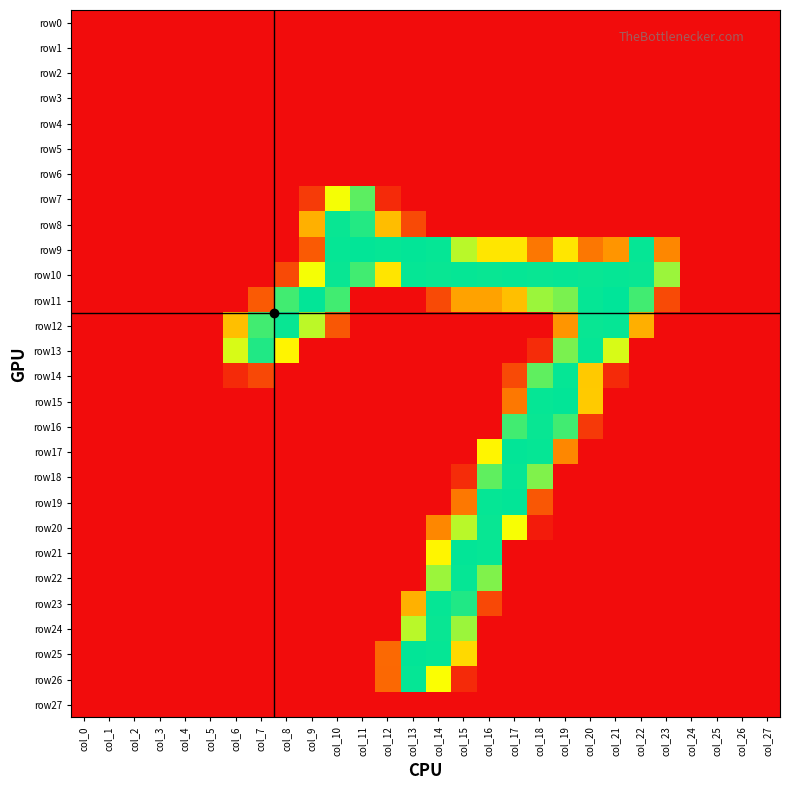

Reading left to right, list all the values displayed in this chart.

row0: col_0=0	col_1=0	col_2=0	col_3=0	col_4=0	col_5=0	col_6=0	col_7=0	col_8=0	col_9=0	col_10=0	col_11=0	col_12=0	col_13=0	col_14=0	col_15=0	col_16=0	col_17=0	col_18=0	col_19=0	col_20=0	col_21=0	col_22=0	col_23=0	col_24=0	col_25=0	col_26=0	col_27=0
row1: col_0=0	col_1=0	col_2=0	col_3=0	col_4=0	col_5=0	col_6=0	col_7=0	col_8=0	col_9=0	col_10=0	col_11=0	col_12=0	col_13=0	col_14=0	col_15=0	col_16=0	col_17=0	col_18=0	col_19=0	col_20=0	col_21=0	col_22=0	col_23=0	col_24=0	col_25=0	col_26=0	col_27=0
row2: col_0=0	col_1=0	col_2=0	col_3=0	col_4=0	col_5=0	col_6=0	col_7=0	col_8=0	col_9=0	col_10=0	col_11=0	col_12=0	col_13=0	col_14=0	col_15=0	col_16=0	col_17=0	col_18=0	col_19=0	col_20=0	col_21=0	col_22=0	col_23=0	col_24=0	col_25=0	col_26=0	col_27=0
row3: col_0=0	col_1=0	col_2=0	col_3=0	col_4=0	col_5=0	col_6=0	col_7=0	col_8=0	col_9=0	col_10=0	col_11=0	col_12=0	col_13=0	col_14=0	col_15=0	col_16=0	col_17=0	col_18=0	col_19=0	col_20=0	col_21=0	col_22=0	col_23=0	col_24=0	col_25=0	col_26=0	col_27=0
row4: col_0=0	col_1=0	col_2=0	col_3=0	col_4=0	col_5=0	col_6=0	col_7=0	col_8=0	col_9=0	col_10=0	col_11=0	col_12=0	col_13=0	col_14=0	col_15=0	col_16=0	col_17=0	col_18=0	col_19=0	col_20=0	col_21=0	col_22=0	col_23=0	col_24=0	col_25=0	col_26=0	col_27=0
row5: col_0=0	col_1=0	col_2=0	col_3=0	col_4=0	col_5=0	col_6=0	col_7=0	col_8=0	col_9=0	col_10=0	col_11=0	col_12=0	col_13=0	col_14=0	col_15=0	col_16=0	col_17=0	col_18=0	col_19=0	col_20=0	col_21=0	col_22=0	col_23=0	col_24=0	col_25=0	col_26=0	col_27=0
row6: col_0=0	col_1=0	col_2=0	col_3=0	col_4=0	col_5=0	col_6=0	col_7=0	col_8=0	col_9=0	col_10=0	col_11=0	col_12=0	col_13=0	col_14=0	col_15=0	col_16=0	col_17=0	col_18=0	col_19=0	col_20=0	col_21=0	col_22=0	col_23=0	col_24=0	col_25=0	col_26=0	col_27=0
row7: col_0=0	col_1=0	col_2=0	col_3=0	col_4=0	col_5=0	col_6=0	col_7=0	col_8=0	col_9=31	col_10=173	col_11=224	col_12=20	col_13=0	col_14=0	col_15=0	col_16=0	col_17=0	col_18=0	col_19=0	col_20=0	col_21=0	col_22=0	col_23=0	col_24=0	col_25=0	col_26=0	col_27=0
row8: col_0=0	col_1=0	col_2=0	col_3=0	col_4=0	col_5=0	col_6=0	col_7=0	col_8=0	col_9=112	col_10=252	col_11=243	col_12=122	col_13=41	col_14=0	col_15=0	col_16=0	col_17=0	col_18=0	col_19=0	col_20=0	col_21=0	col_22=0	col_23=0	col_24=0	col_25=0	col_26=0	col_27=0
row9: col_0=0	col_1=0	col_2=0	col_3=0	col_4=0	col_5=0	col_6=0	col_7=0	col_8=0	col_9=52	col_10=253	col_11=254	col_12=253	col_13=254	col_14=253	col_15=193	col_16=152	col_17=152	col_18=71	col_19=152	col_20=71	col_21=92	col_22=253	col_23=82	col_24=0	col_25=0	col_26=0	col_27=0
row10: col_0=0	col_1=0	col_2=0	col_3=0	col_4=0	col_5=0	col_6=0	col_7=0	col_8=41	col_9=173	col_10=252	col_11=233	col_12=151	col_13=253	col_14=252	col_15=253	col_16=252	col_17=253	col_18=252	col_19=253	col_20=252	col_21=253	col_22=252	col_23=203	col_24=0	col_25=0	col_26=0	col_27=0
row11: col_0=0	col_1=0	col_2=0	col_3=0	col_4=0	col_5=0	col_6=0	col_7=52	col_8=233	col_9=254	col_10=233	col_11=0	col_12=0	col_13=0	col_14=41	col_15=102	col_16=102	col_17=123	col_18=203	col_19=214	col_20=253	col_21=255	col_22=233	col_23=41	col_24=0	col_25=0	col_26=0	col_27=0
row12: col_0=0	col_1=0	col_2=0	col_3=0	col_4=0	col_5=0	col_6=123	col_7=233	col_8=252	col_9=192	col_10=50	col_11=0	col_12=0	col_13=0	col_14=0	col_15=0	col_16=0	col_17=0	col_18=0	col_19=92	col_20=252	col_21=253	col_22=111	col_23=0	col_24=0	col_25=0	col_26=0	col_27=0
row13: col_0=0	col_1=0	col_2=0	col_3=0	col_4=0	col_5=0	col_6=183	col_7=244	col_8=162	col_9=0	col_10=0	col_11=0	col_12=0	col_13=0	col_14=0	col_15=0	col_16=0	col_17=0	col_18=21	col_19=214	col_20=253	col_21=183	col_22=0	col_23=0	col_24=0	col_25=0	col_26=0	col_27=0
row14: col_0=0	col_1=0	col_2=0	col_3=0	col_4=0	col_5=0	col_6=20	col_7=40	col_8=0	col_9=0	col_10=0	col_11=0	col_12=0	col_13=0	col_14=0	col_15=0	col_16=0	col_17=41	col_18=223	col_19=253	col_20=130	col_21=20	col_22=0	col_23=0	col_24=0	col_25=0	col_26=0	col_27=0
row15: col_0=0	col_1=0	col_2=0	col_3=0	col_4=0	col_5=0	col_6=0	col_7=0	col_8=0	col_9=0	col_10=0	col_11=0	col_12=0	col_13=0	col_14=0	col_15=0	col_16=0	col_17=72	col_18=253	col_19=254	col_20=131	col_21=0	col_22=0	col_23=0	col_24=0	col_25=0	col_26=0	col_27=0
row16: col_0=0	col_1=0	col_2=0	col_3=0	col_4=0	col_5=0	col_6=0	col_7=0	col_8=0	col_9=0	col_10=0	col_11=0	col_12=0	col_13=0	col_14=0	col_15=0	col_16=0	col_17=233	col_18=252	col_19=233	col_20=30	col_21=0	col_22=0	col_23=0	col_24=0	col_25=0	col_26=0	col_27=0
row17: col_0=0	col_1=0	col_2=0	col_3=0	col_4=0	col_5=0	col_6=0	col_7=0	col_8=0	col_9=0	col_10=0	col_11=0	col_12=0	col_13=0	col_14=0	col_15=0	col_16=163	col_17=254	col_18=253	col_19=82	col_20=0	col_21=0	col_22=0	col_23=0	col_24=0	col_25=0	col_26=0	col_27=0
row18: col_0=0	col_1=0	col_2=0	col_3=0	col_4=0	col_5=0	col_6=0	col_7=0	col_8=0	col_9=0	col_10=0	col_11=0	col_12=0	col_13=0	col_14=0	col_15=21	col_16=223	col_17=253	col_18=212	col_19=0	col_20=0	col_21=0	col_22=0	col_23=0	col_24=0	col_25=0	col_26=0	col_27=0
row19: col_0=0	col_1=0	col_2=0	col_3=0	col_4=0	col_5=0	col_6=0	col_7=0	col_8=0	col_9=0	col_10=0	col_11=0	col_12=0	col_13=0	col_14=0	col_15=72	col_16=253	col_17=254	col_18=50	col_19=0	col_20=0	col_21=0	col_22=0	col_23=0	col_24=0	col_25=0	col_26=0	col_27=0
row20: col_0=0	col_1=0	col_2=0	col_3=0	col_4=0	col_5=0	col_6=0	col_7=0	col_8=0	col_9=0	col_10=0	col_11=0	col_12=0	col_13=0	col_14=82	col_15=193	col_16=252	col_17=172	col_18=10	col_19=0	col_20=0	col_21=0	col_22=0	col_23=0	col_24=0	col_25=0	col_26=0	col_27=0
row21: col_0=0	col_1=0	col_2=0	col_3=0	col_4=0	col_5=0	col_6=0	col_7=0	col_8=0	col_9=0	col_10=0	col_11=0	col_12=0	col_13=0	col_14=163	col_15=254	col_16=253	col_17=0	col_18=0	col_19=0	col_20=0	col_21=0	col_22=0	col_23=0	col_24=0	col_25=0	col_26=0	col_27=0
row22: col_0=0	col_1=0	col_2=0	col_3=0	col_4=0	col_5=0	col_6=0	col_7=0	col_8=0	col_9=0	col_10=0	col_11=0	col_12=0	col_13=0	col_14=203	col_15=253	col_16=212	col_17=0	col_18=0	col_19=0	col_20=0	col_21=0	col_22=0	col_23=0	col_24=0	col_25=0	col_26=0	col_27=0
row23: col_0=0	col_1=0	col_2=0	col_3=0	col_4=0	col_5=0	col_6=0	col_7=0	col_8=0	col_9=0	col_10=0	col_11=0	col_12=0	col_13=113	col_14=253	col_15=244	col_16=40	col_17=0	col_18=0	col_19=0	col_20=0	col_21=0	col_22=0	col_23=0	col_24=0	col_25=0	col_26=0	col_27=0
row24: col_0=0	col_1=0	col_2=0	col_3=0	col_4=0	col_5=0	col_6=0	col_7=0	col_8=0	col_9=0	col_10=0	col_11=0	col_12=0	col_13=193	col_14=252	col_15=203	col_16=0	col_17=0	col_18=0	col_19=0	col_20=0	col_21=0	col_22=0	col_23=0	col_24=0	col_25=0	col_26=0	col_27=0
row25: col_0=0	col_1=0	col_2=0	col_3=0	col_4=0	col_5=0	col_6=0	col_7=0	col_8=0	col_9=0	col_10=0	col_11=0	col_12=62	col_13=254	col_14=253	col_15=142	col_16=0	col_17=0	col_18=0	col_19=0	col_20=0	col_21=0	col_22=0	col_23=0	col_24=0	col_25=0	col_26=0	col_27=0
row26: col_0=0	col_1=0	col_2=0	col_3=0	col_4=0	col_5=0	col_6=0	col_7=0	col_8=0	col_9=0	col_10=0	col_11=0	col_12=61	col_13=253	col_14=171	col_15=20	col_16=0	col_17=0	col_18=0	col_19=0	col_20=0	col_21=0	col_22=0	col_23=0	col_24=0	col_25=0	col_26=0	col_27=0
row27: col_0=0	col_1=0	col_2=0	col_3=0	col_4=0	col_5=0	col_6=0	col_7=0	col_8=0	col_9=0	col_10=0	col_11=0	col_12=0	col_13=0	col_14=0	col_15=0	col_16=0	col_17=0	col_18=0	col_19=0	col_20=0	col_21=0	col_22=0	col_23=0	col_24=0	col_25=0	col_26=0	col_27=0